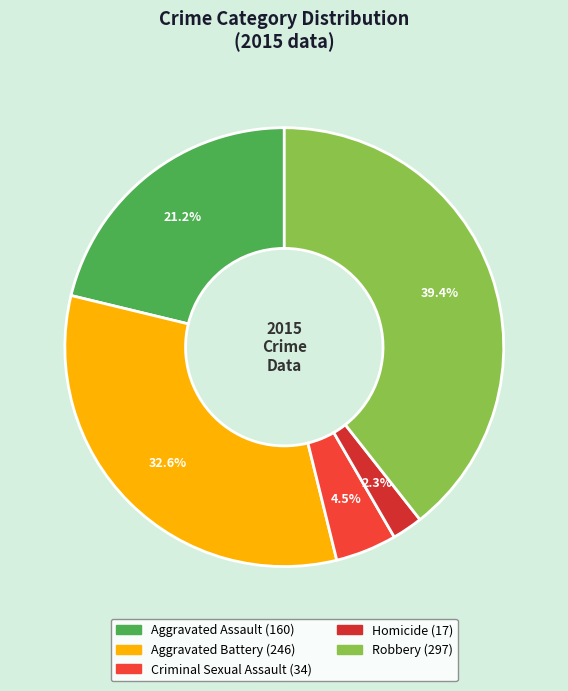

True or false: Homicide accounts for 8% of the total.

False